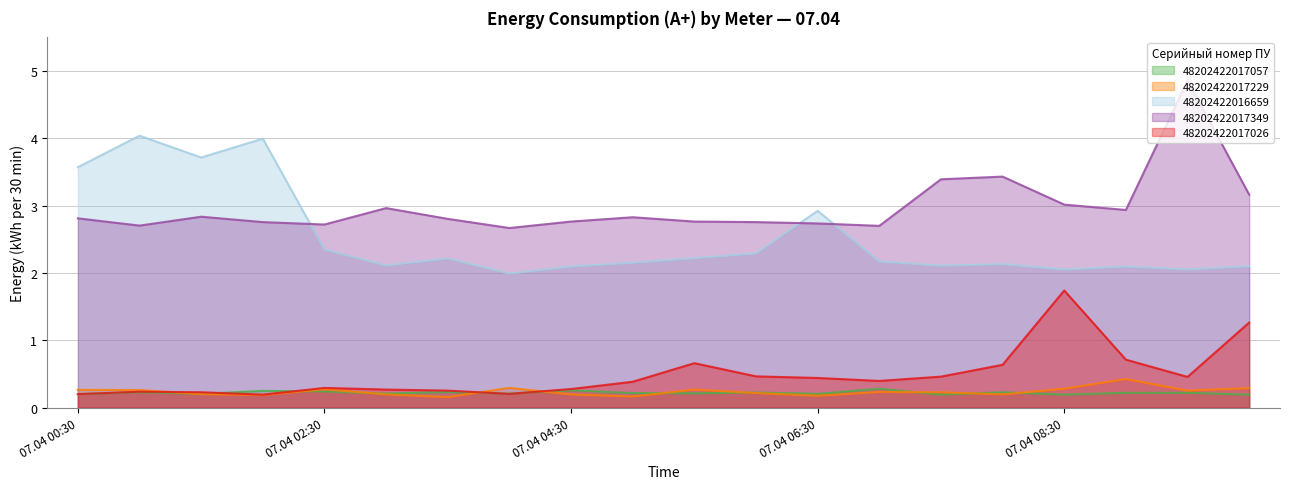

Which series has the largest total across all categories?

48202422017349